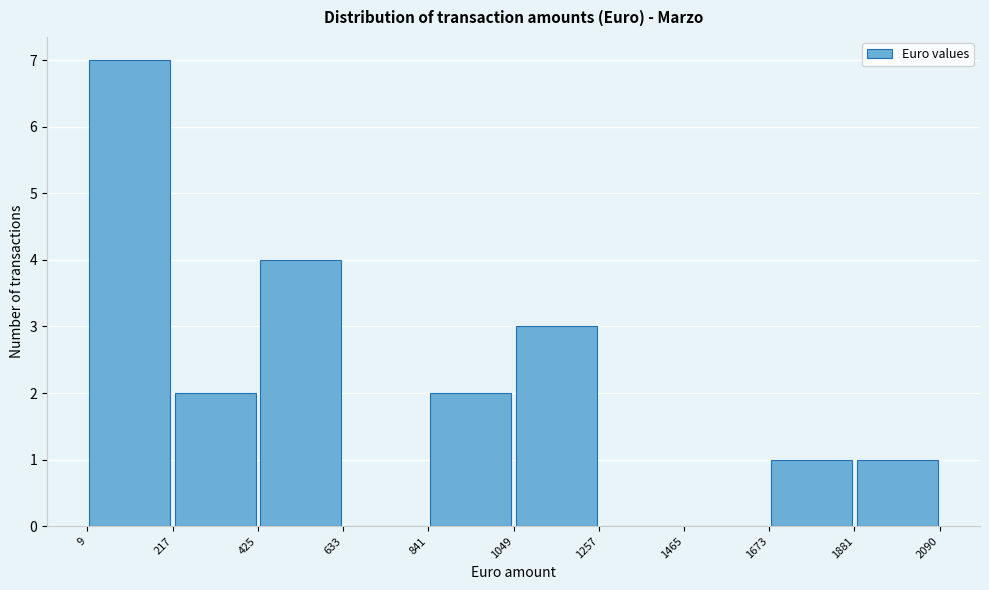

Over which range of the x-axis is the bar tallest?

9 to 217